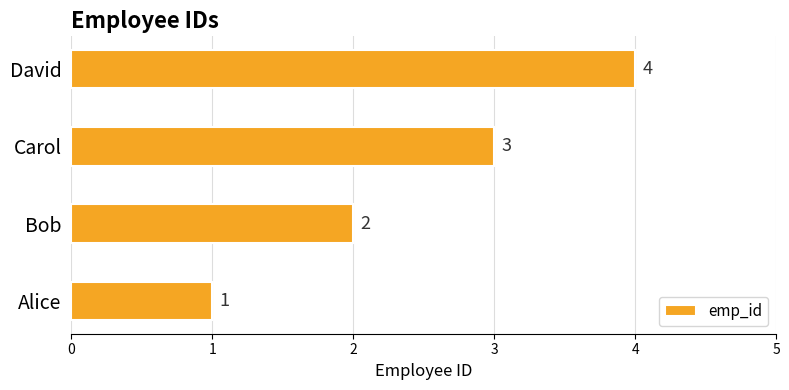

Which category has the highest value across all series?

David